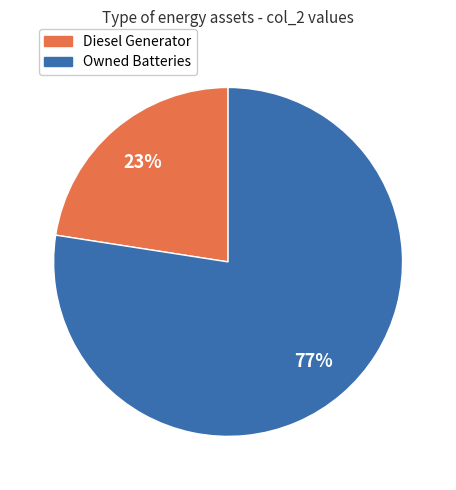

Is there a majority slice in this chart?

Yes